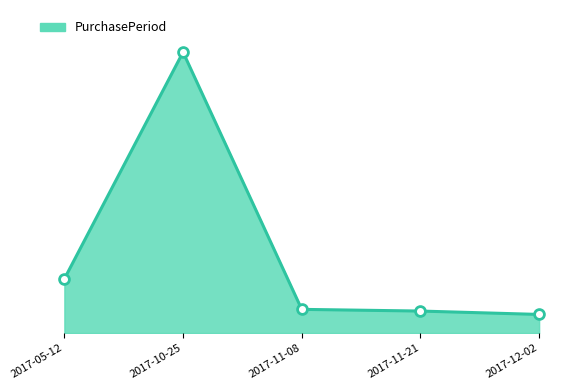

Between 2017-05-12 and 2017-11-08, which is larger?

2017-05-12